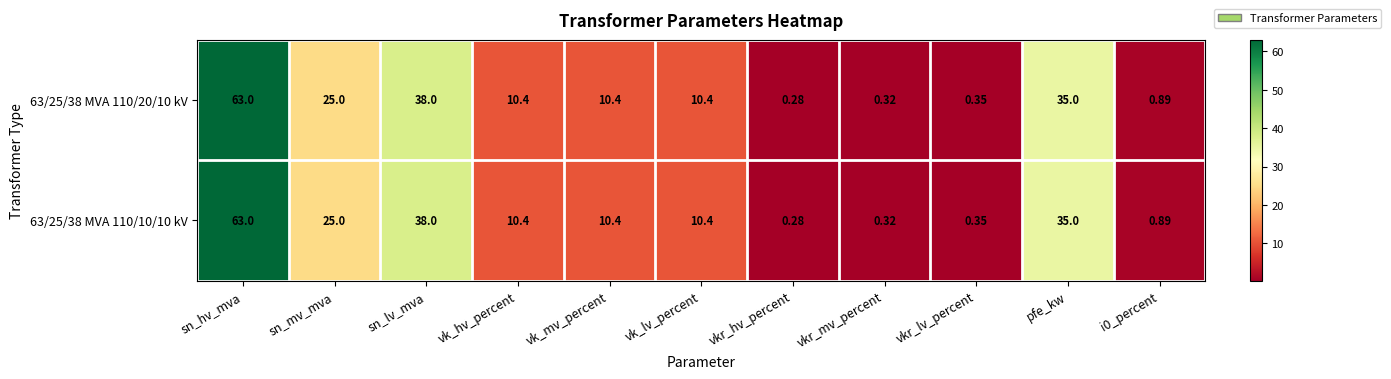

Where is 63/25/38 MVA 110/10/10 kV nearest to the value 31?

pfe_kw